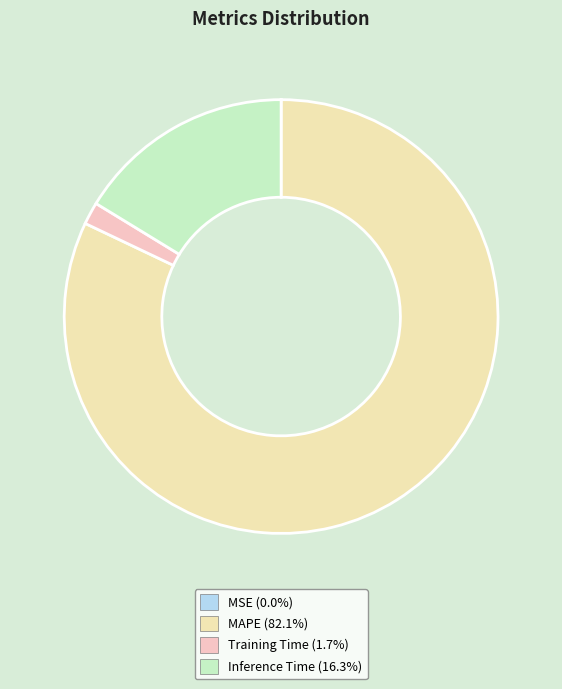

To the nearest percent, what percentage of the pie is MAPE?

82%